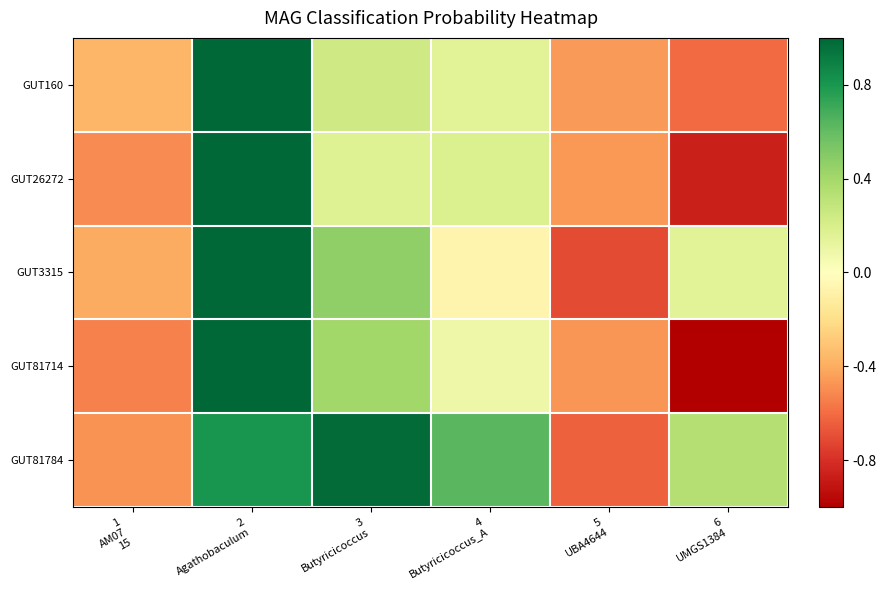

Reading left to right, extract all data points from this chart.

GUT160: 1
AM07
15=-0.4	2
Agathobaculum=1.0	3
Butyricicoccus=0.2	4
Butyricicoccus_A=0.2	5
UBA4644=-0.5	6
UMGS1384=-0.6
GUT26272: 1
AM07
15=-0.5	2
Agathobaculum=1.0	3
Butyricicoccus=0.2	4
Butyricicoccus_A=0.2	5
UBA4644=-0.5	6
UMGS1384=-0.9
GUT3315: 1
AM07
15=-0.4	2
Agathobaculum=1.0	3
Butyricicoccus=0.5	4
Butyricicoccus_A=-0.1	5
UBA4644=-0.7	6
UMGS1384=0.2
GUT81714: 1
AM07
15=-0.5	2
Agathobaculum=1.0	3
Butyricicoccus=0.4	4
Butyricicoccus_A=0.1	5
UBA4644=-0.5	6
UMGS1384=-1.0
GUT81784: 1
AM07
15=-0.5	2
Agathobaculum=0.8	3
Butyricicoccus=1.0	4
Butyricicoccus_A=0.6	5
UBA4644=-0.6	6
UMGS1384=0.3